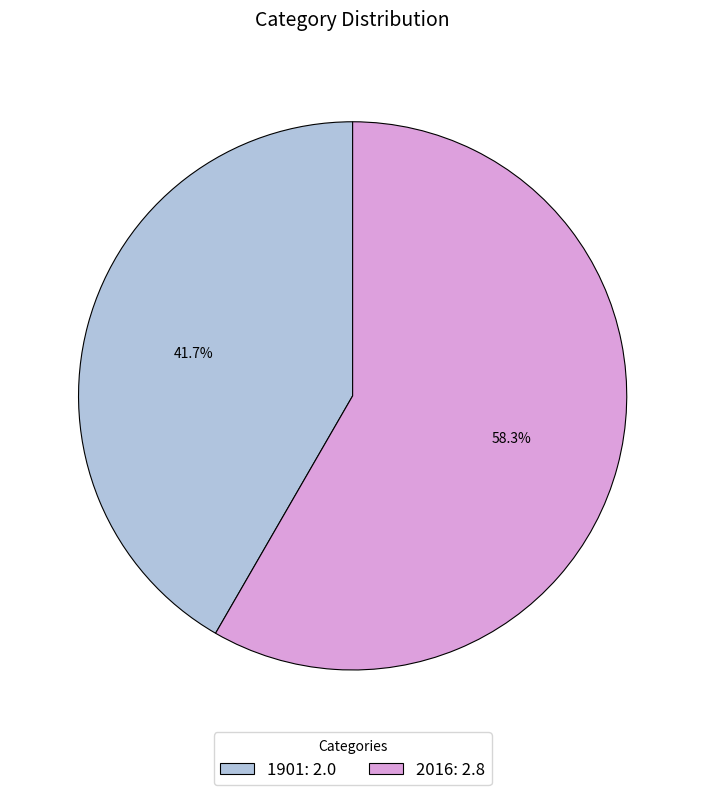

To the nearest percent, what portion does 2016 represent?

58%